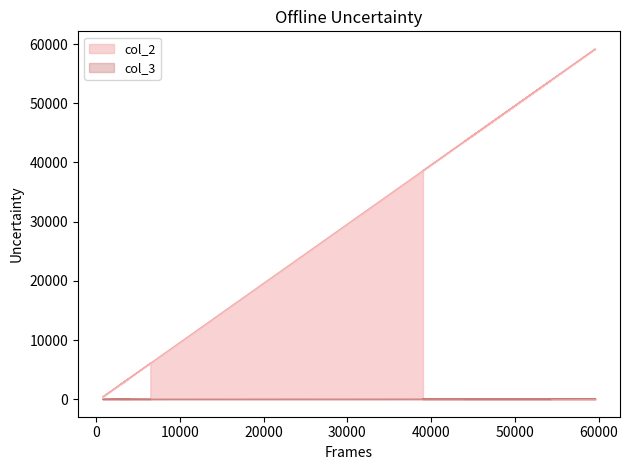

True or false: col_2 and col_3 intersect in this chart.

False